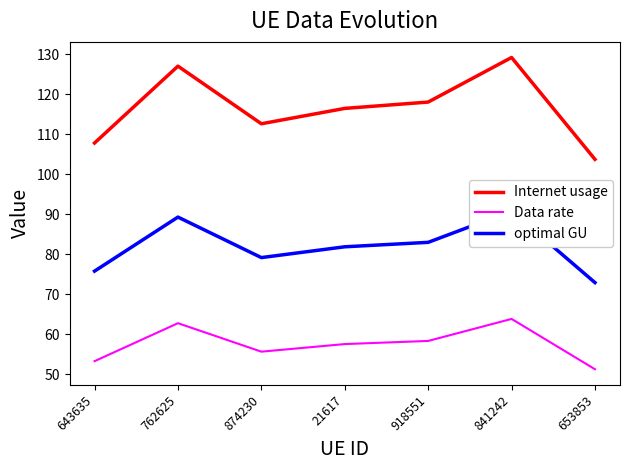

What is the difference between the Data rate values at 918551 and 874230?

2.7